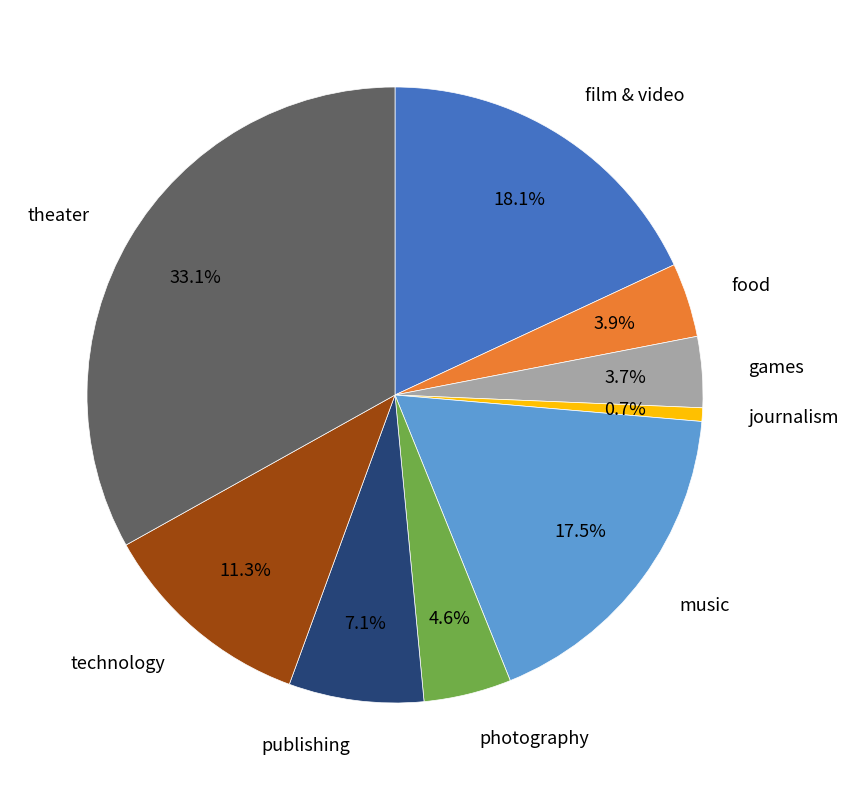

Is there any slice that represents more than half of the pie?

No